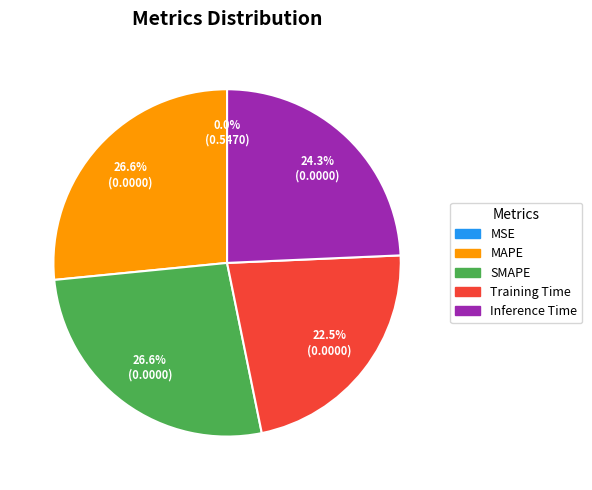

Between Training Time and MAPE, which is larger?

MAPE